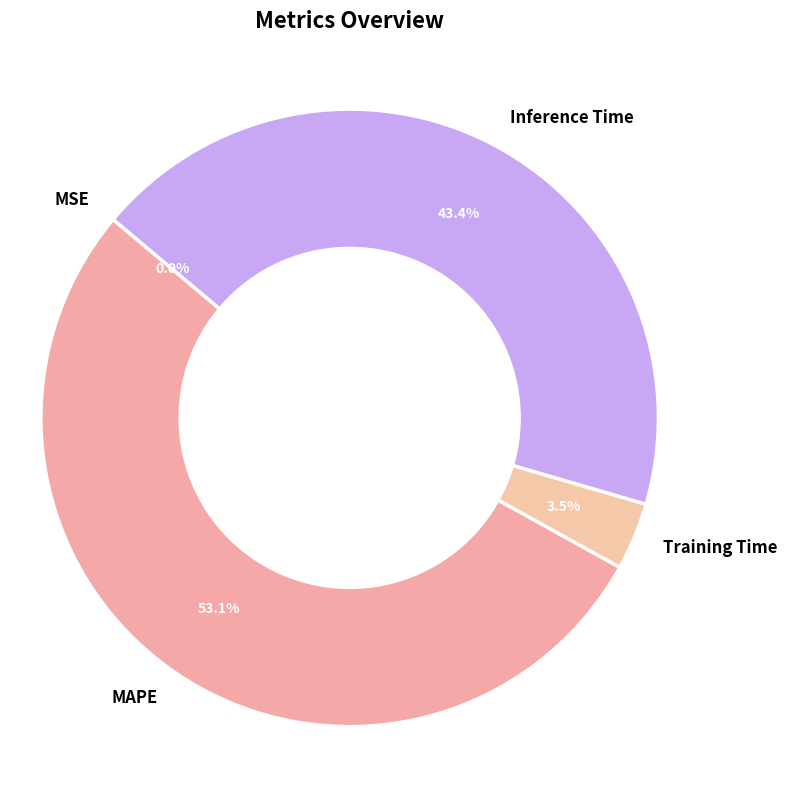

Which category has the biggest portion of the pie?

MAPE